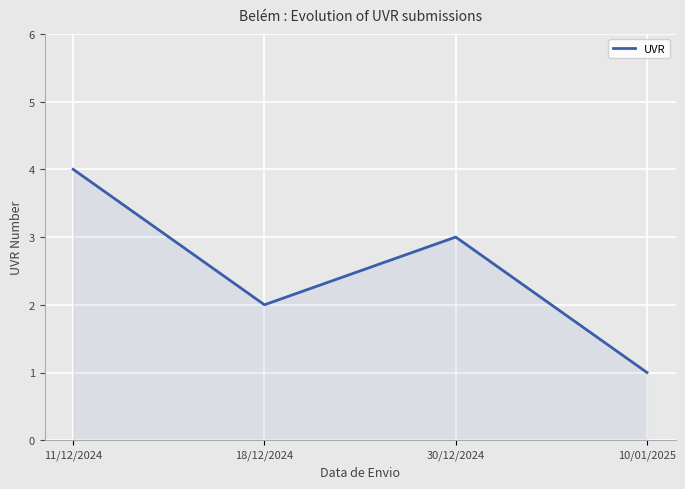

How many lines are shown in the chart?

1